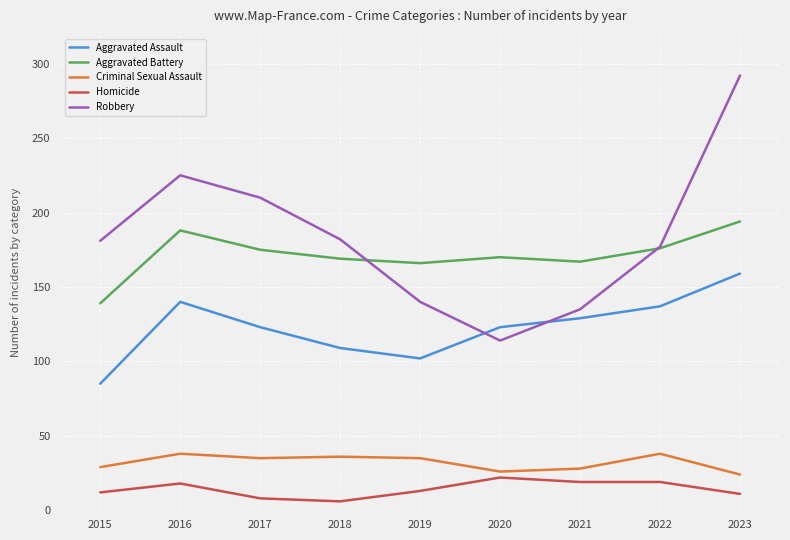

True or false: Robbery and Homicide intersect in this chart.

False